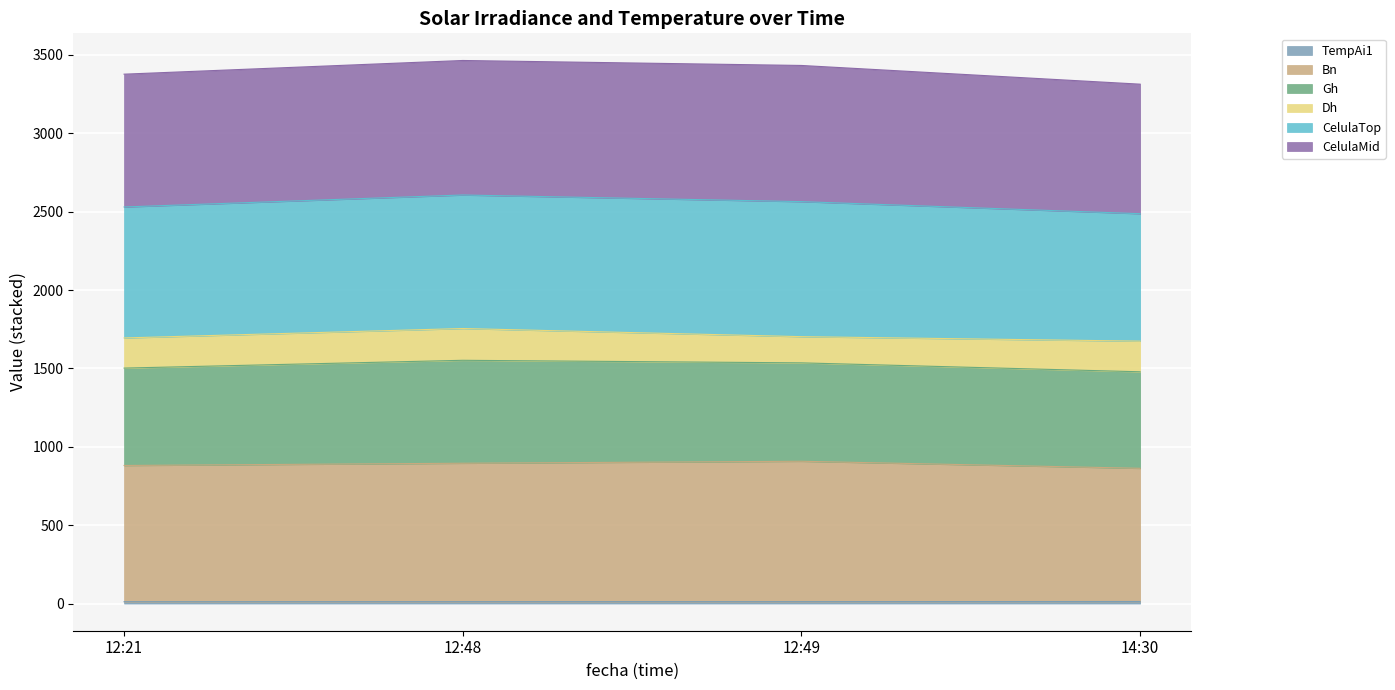

Is the value of TempAi1 at 14:30 greater than the value of Gh at 12:21?

No